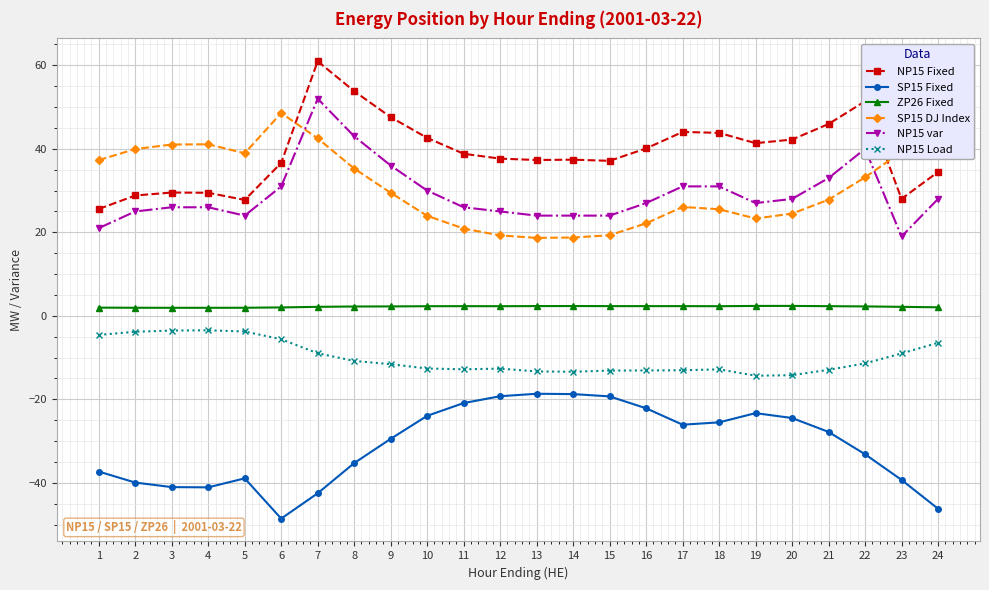

True or false: SP15 Fixed and SP15 DJ Index cross at least once.

False